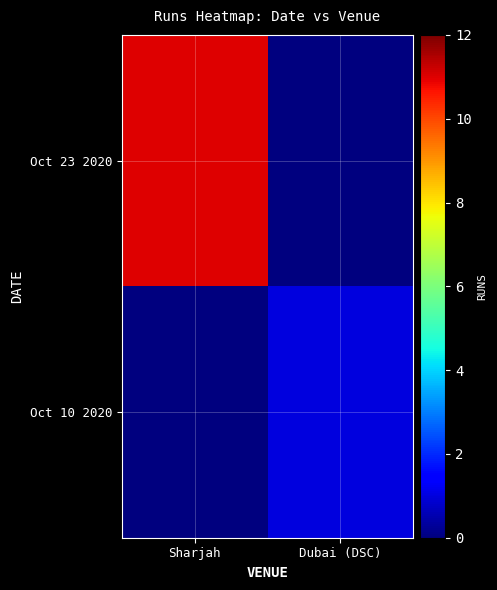

Rank the series by their maximum value, from highest to lowest.

Oct 23 2020, Oct 10 2020